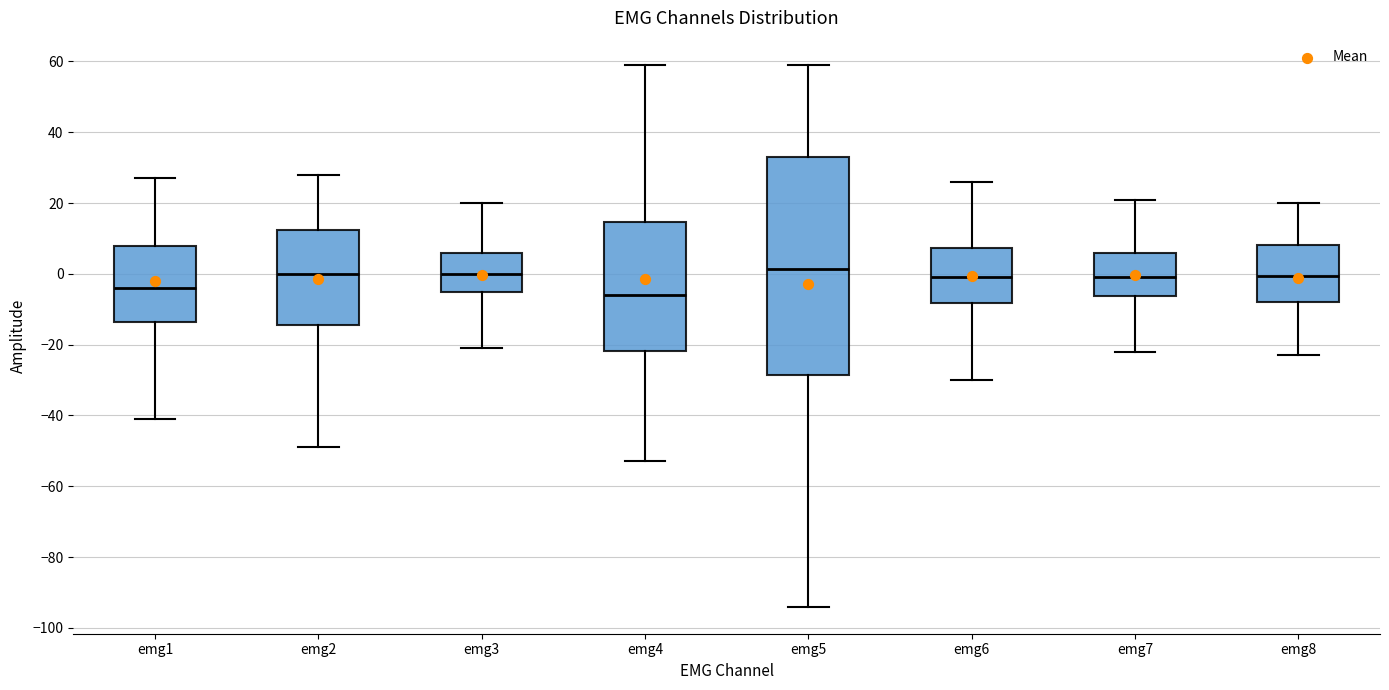

Where does the median line of the box for emg8 sit on the y-axis? The values are not printed on the chart, so give them approximately, as read against the axis.

0